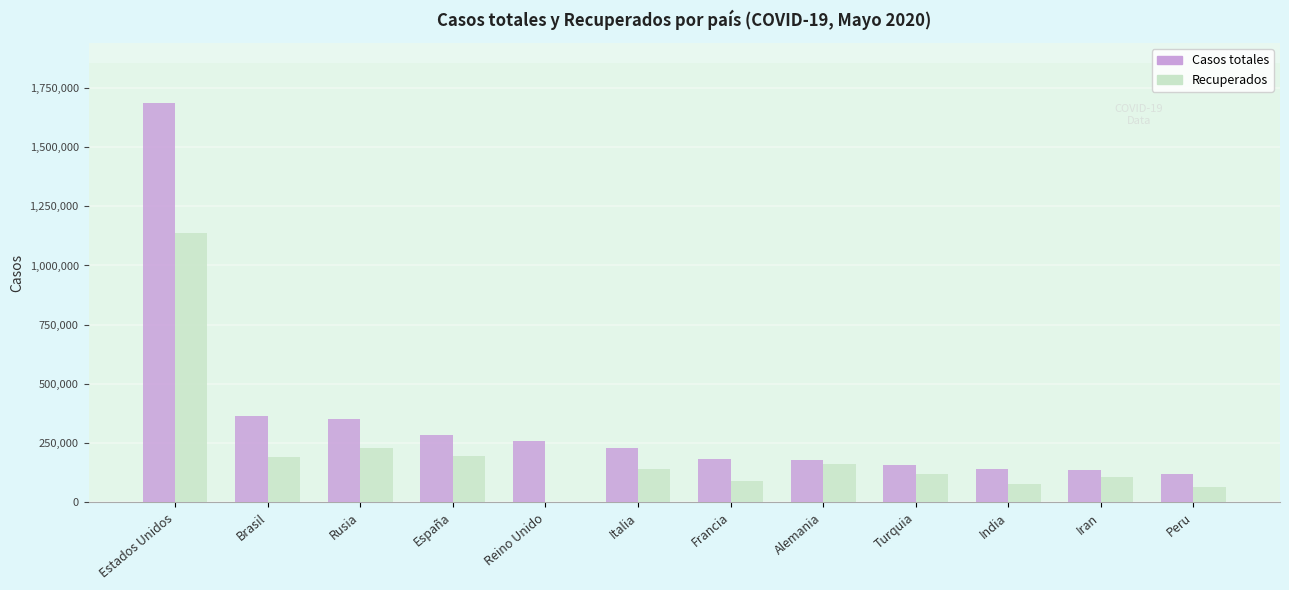

Which series has the largest total across all categories?

Casos totales